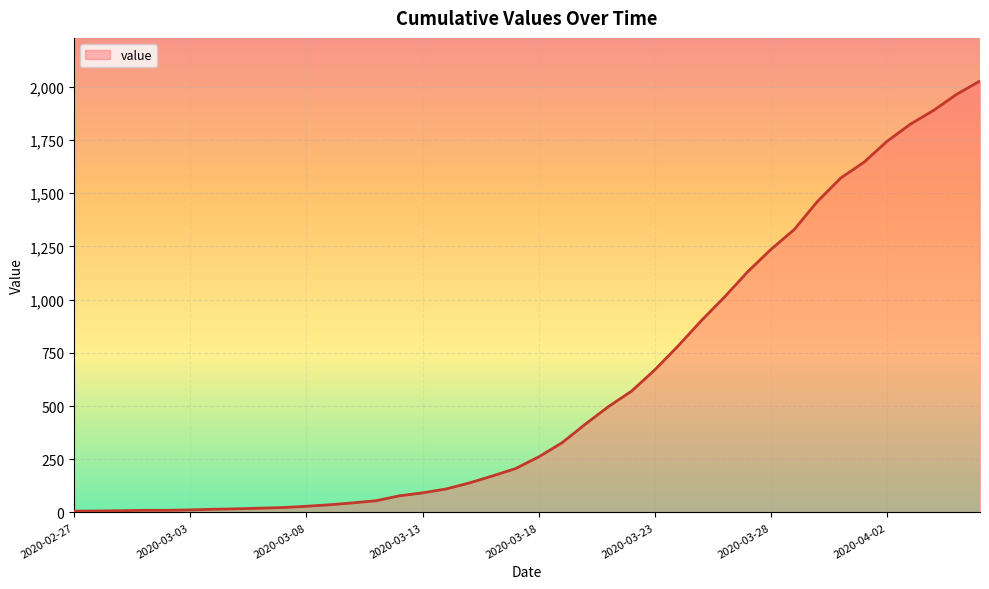

What is the difference between the maximum and minimum values?

2021